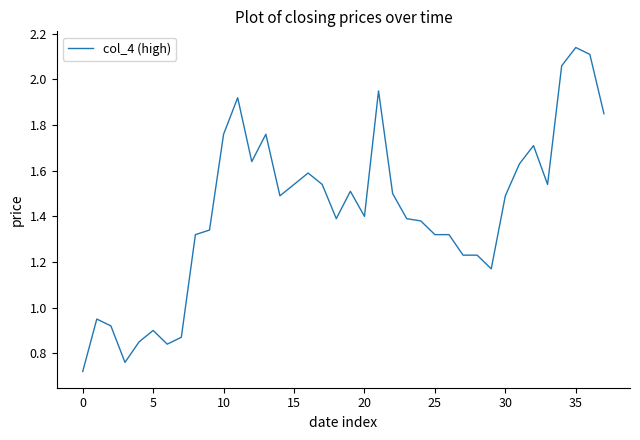

Is this an area chart (filled region under the line)?

No